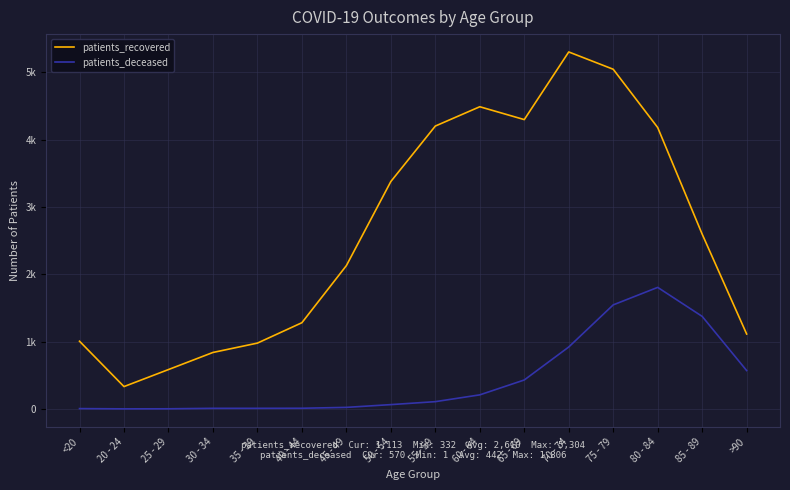

List the labels in order of patients_recovered value, largest first.

70 - 74, 75 - 79, 60 - 64, 65 - 69, 55 - 59, 80 - 84, 50 - 54, 85 - 89, 45 - 49, 40 - 44, >90, <20, 35 - 39, 30 - 34, 25 - 29, 20 - 24